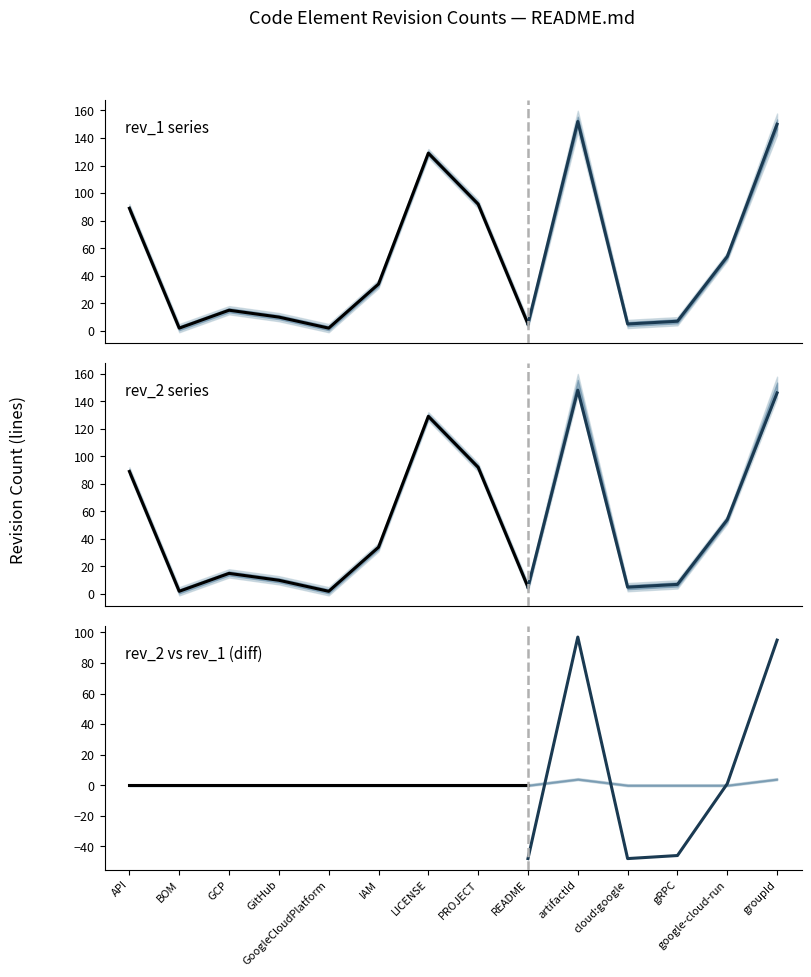

Is the value of rev_2 vs rev_1 (diff) at PROJECT greater than the value of rev_1 series at LICENSE?

No